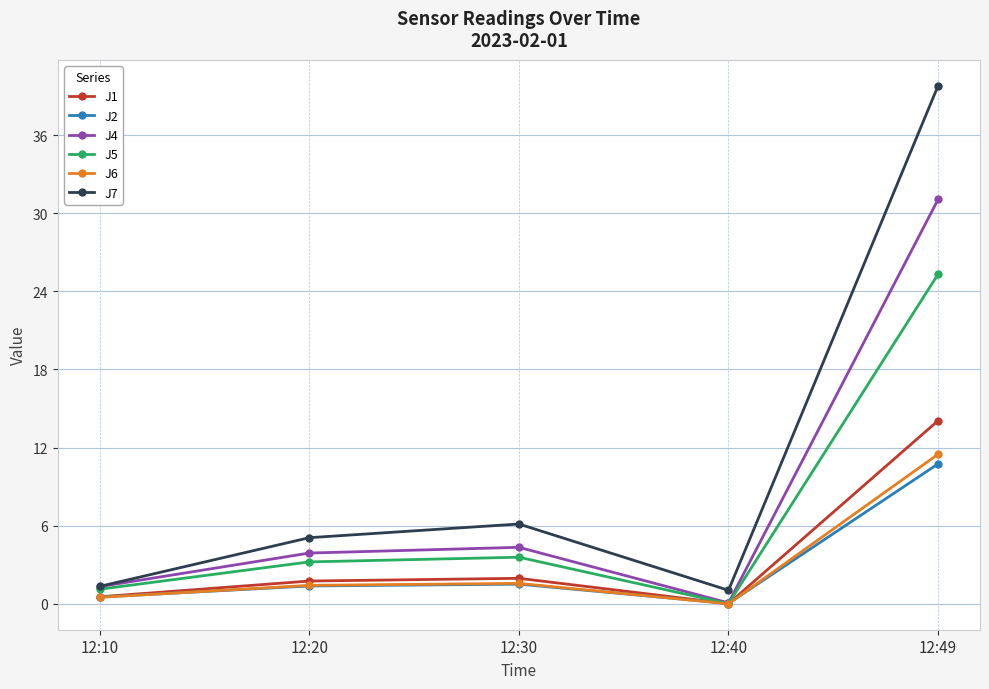

What is the difference between the highest and lowest values at 12:40?

1.0